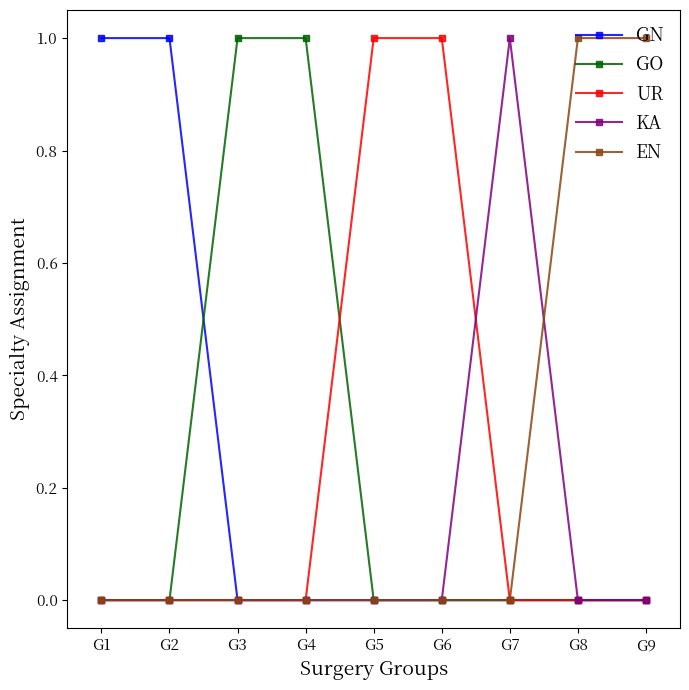

Is it true that KA equals 0 at G6?

True